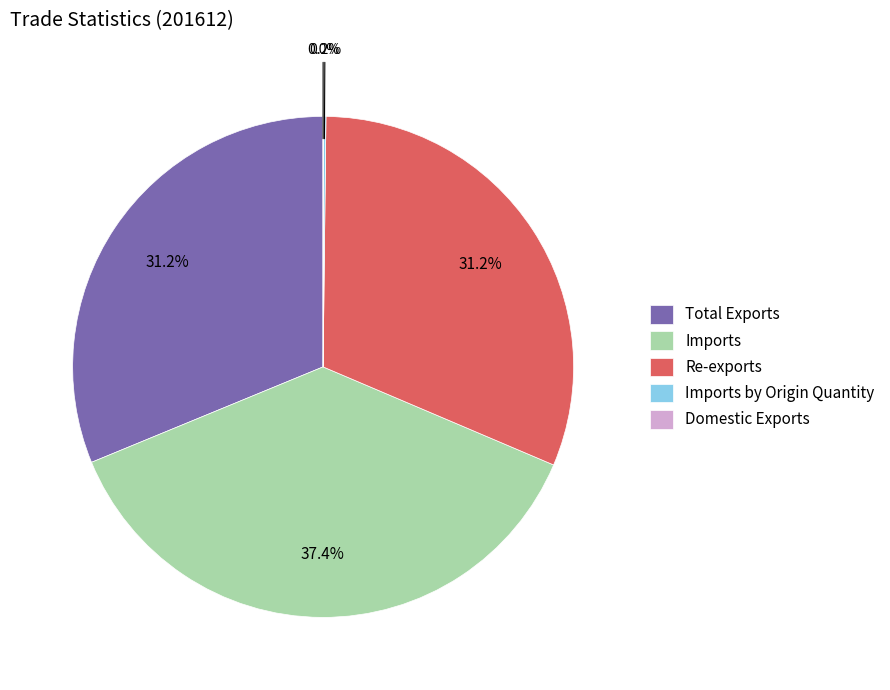

To the nearest percent, what is the difference between the Re-exports and Imports slice percentages?

6%